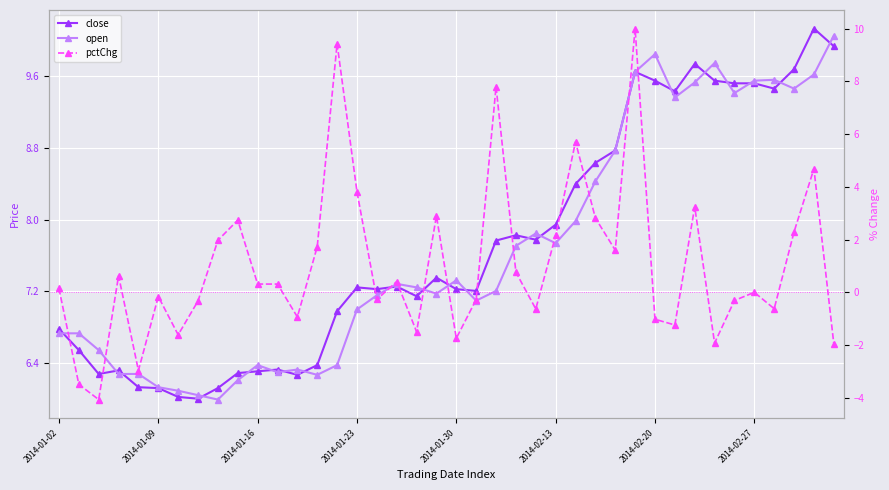

What is the difference between the highest and lowest values at 18?

8.7